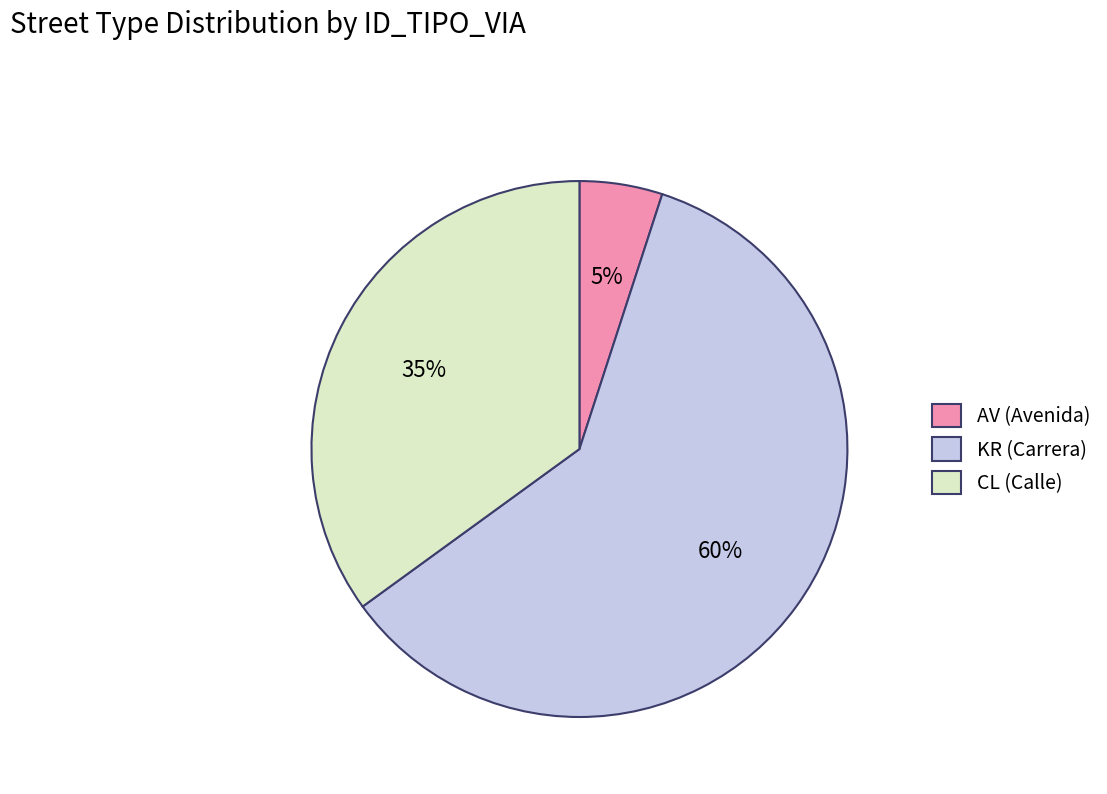

Which has a higher value, AV (Avenida) or CL (Calle)?

CL (Calle)